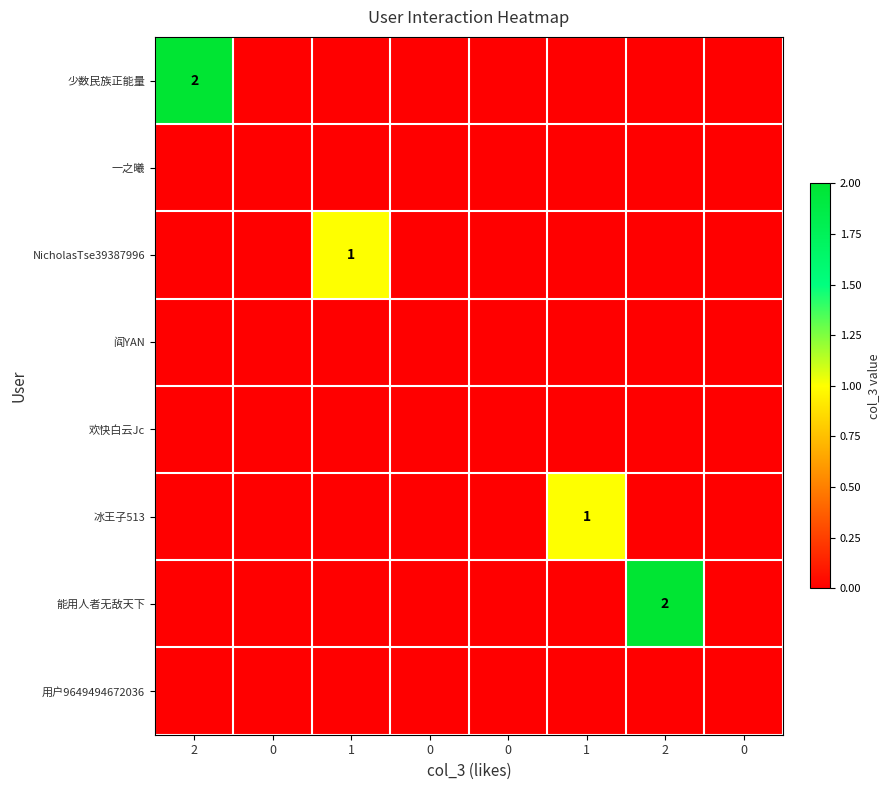

How many 少数民族正能量 values are between 0 and 1?

7